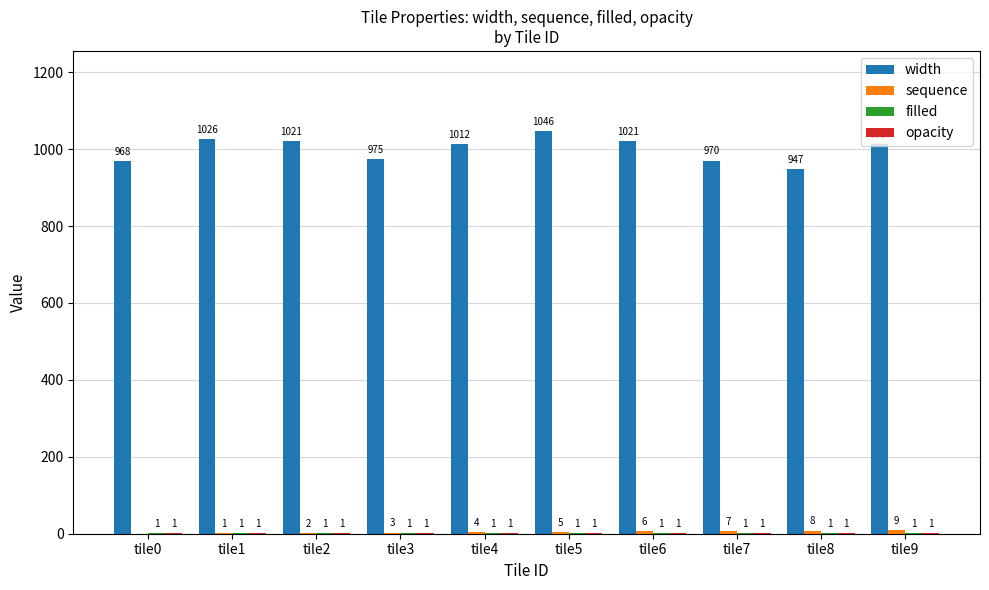

The value of width at tile3 is 1387. True or false?

False